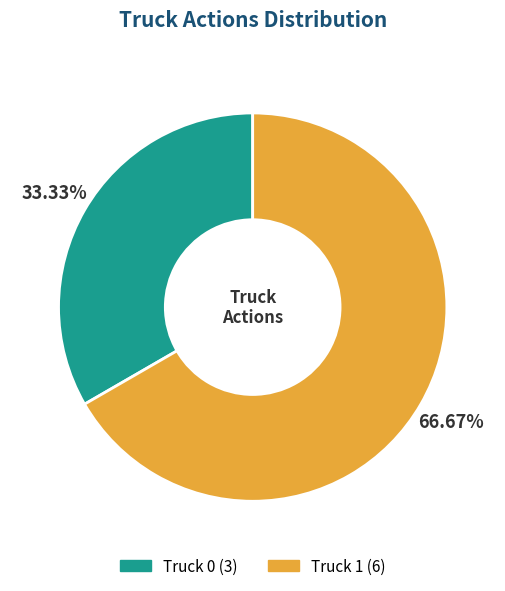

The Truck 1 slice represents 53% of the pie. True or false?

False